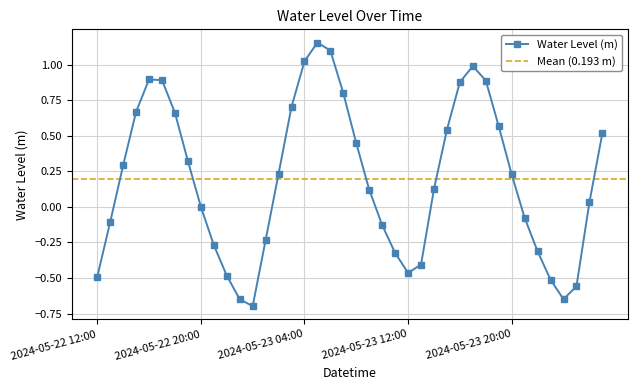

What is the difference between the maximum and minimum values?

1.9